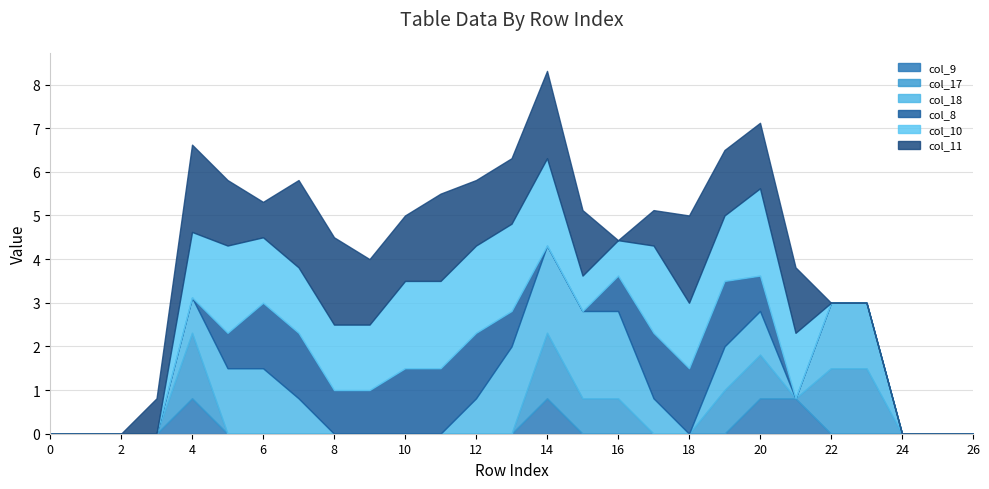

Between 15 and 19, which series saw the biggest shift?

col_8